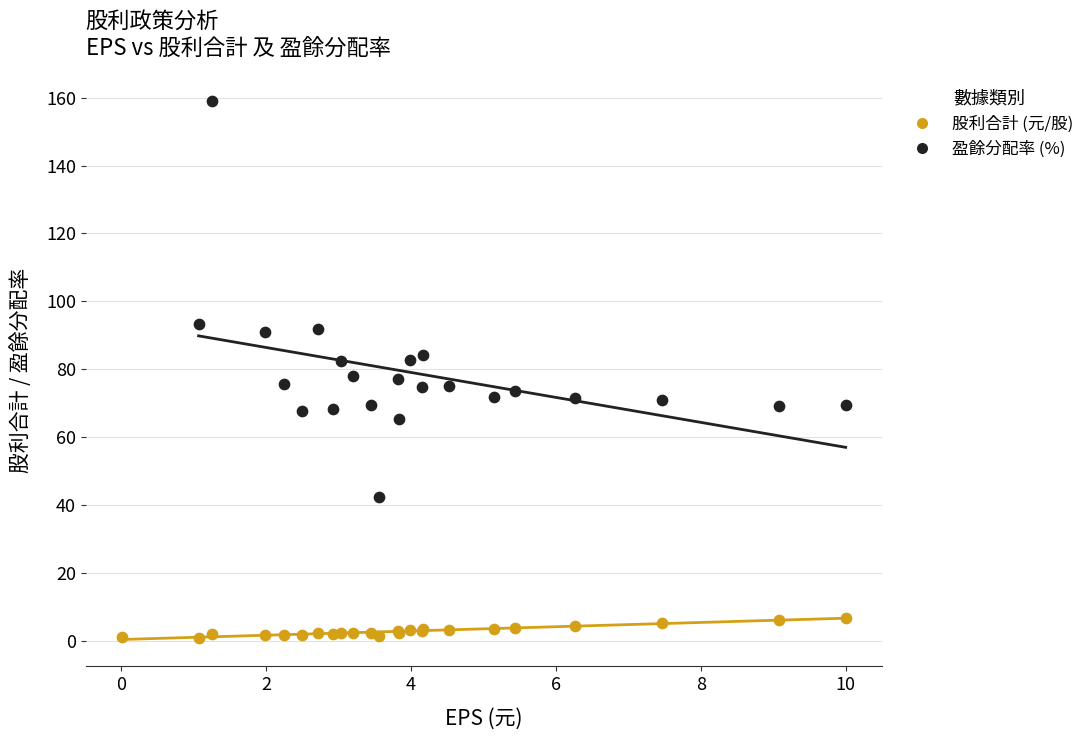

Which series reaches the minimum Y coordinate?

股利合計 (元/股)